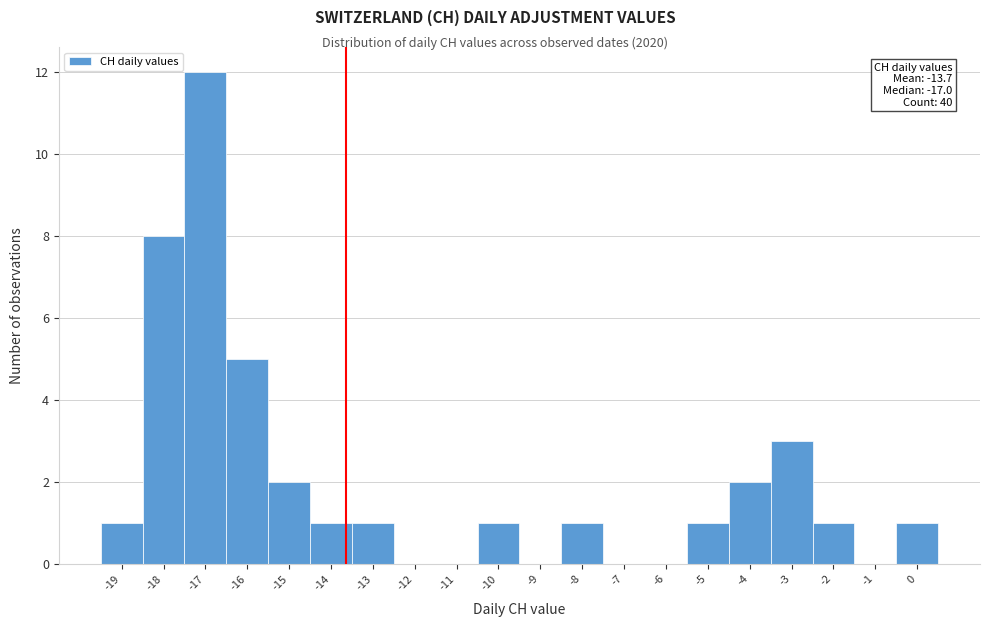

Over which range of the x-axis is the bar tallest?

-17.5 to -16.5